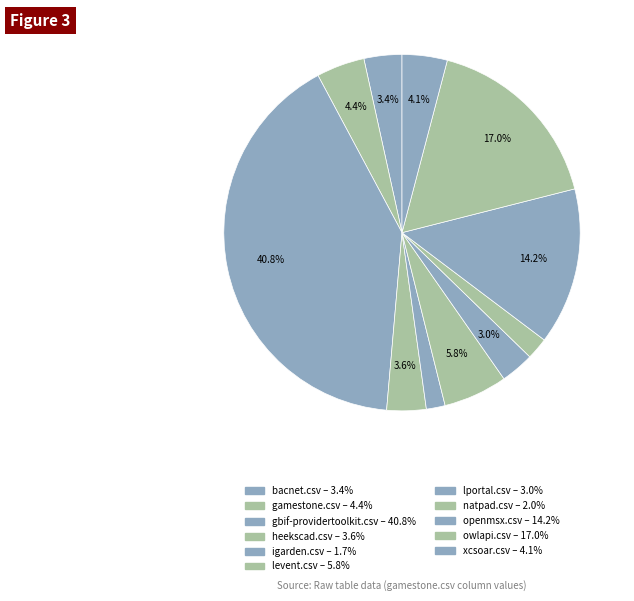

To the nearest percent, what percentage of the pie is heekscad.csv?

4%